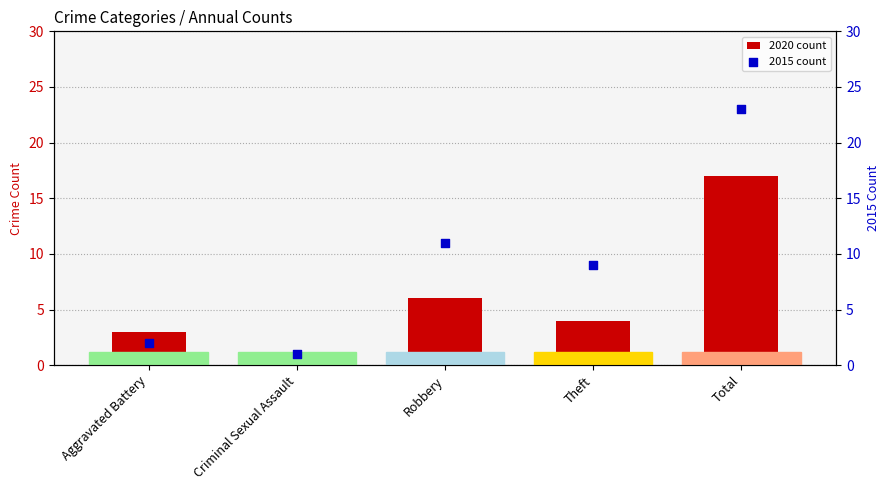

What is the total value across all series at Theft?

13